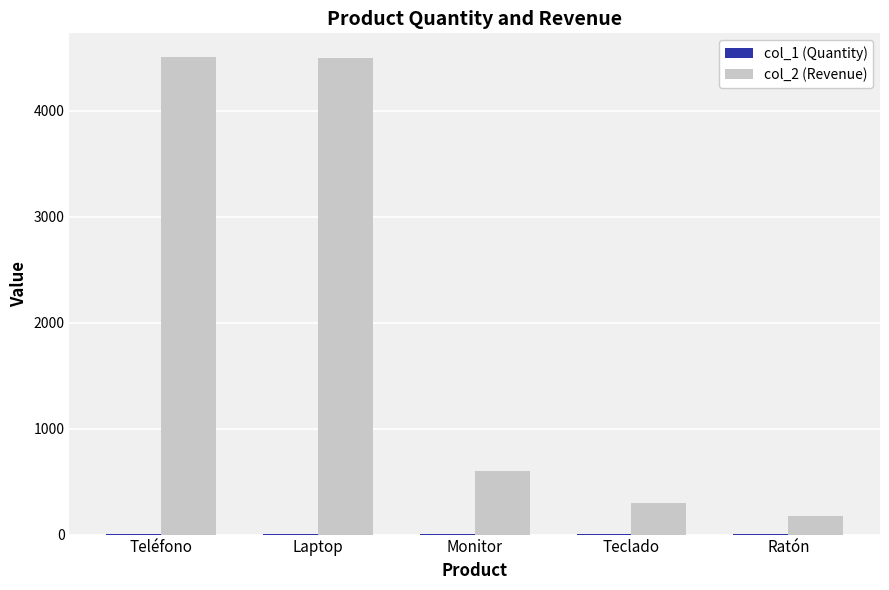

Which series has the largest total across all categories?

col_2 (Revenue)